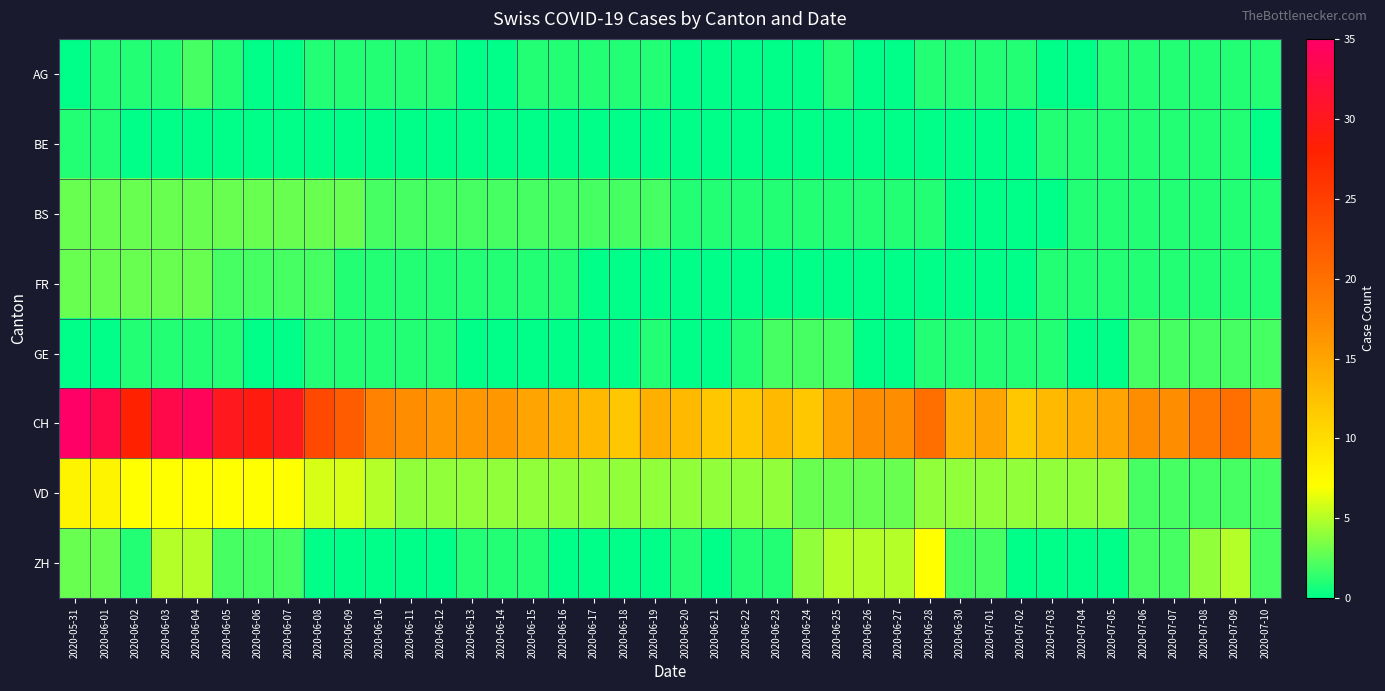

What is the spread (max minus min) of values at 2020-06-12?

16